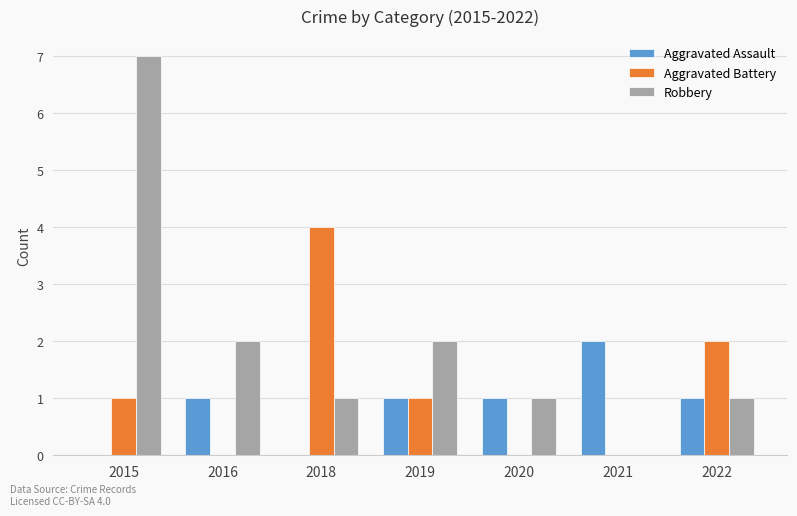

What is the sum of the Aggravated Assault values at 2019 and 2018?

1